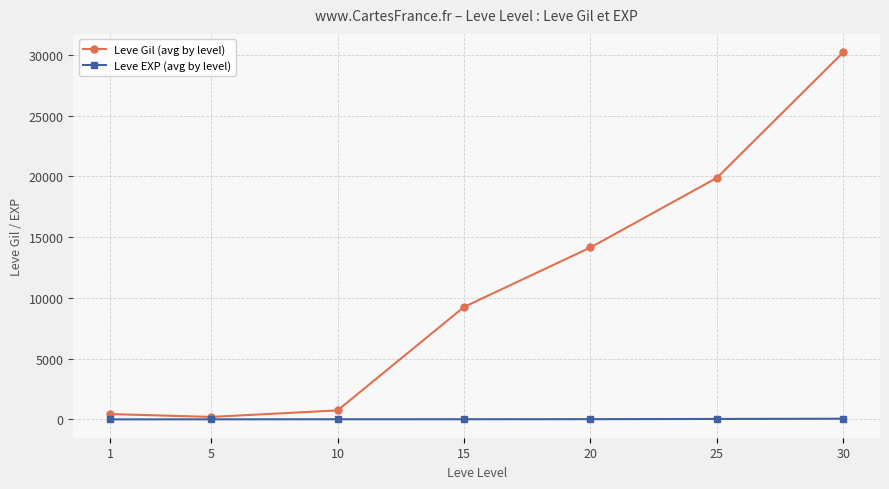

At which category is the sum across all series the highest?

30